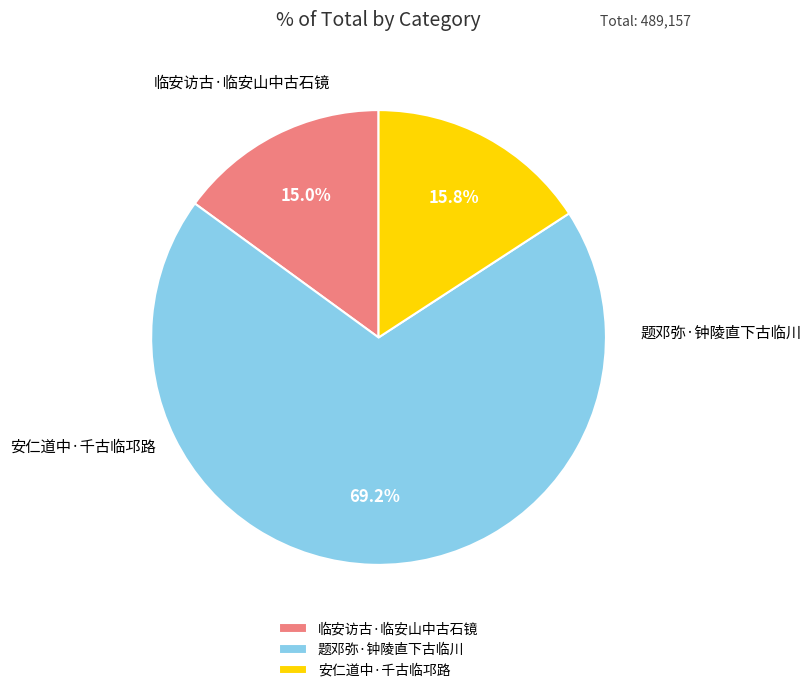

Does 题邓弥·钟陵直下古临川 account for over 50% of the chart?

Yes